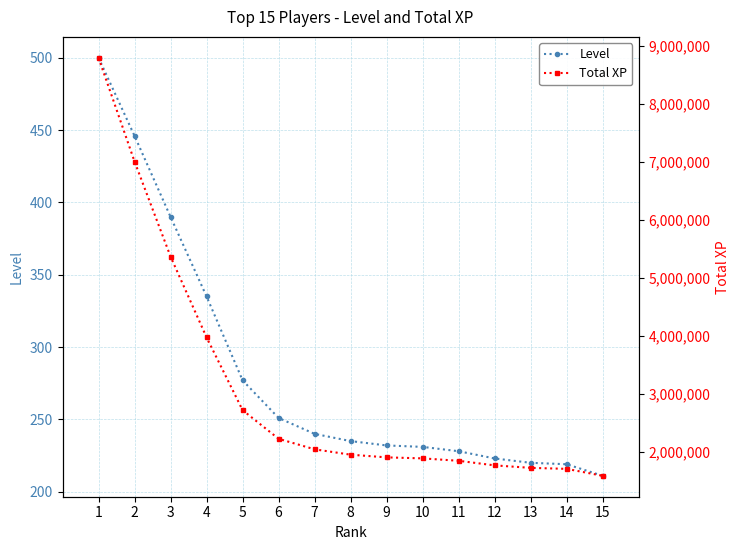

What is the sum of all Level values?

4238